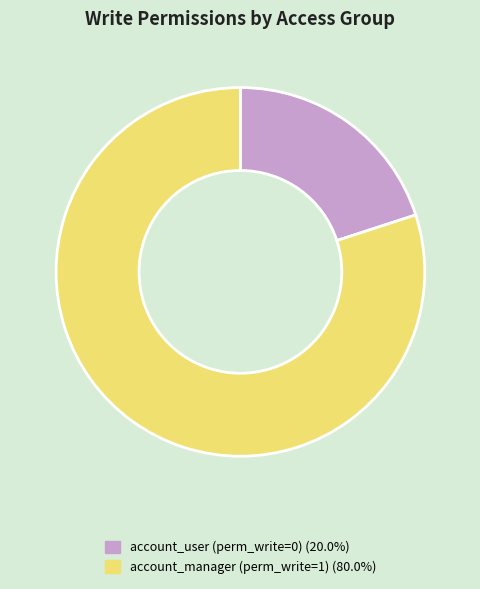

Is there a majority slice in this chart?

Yes